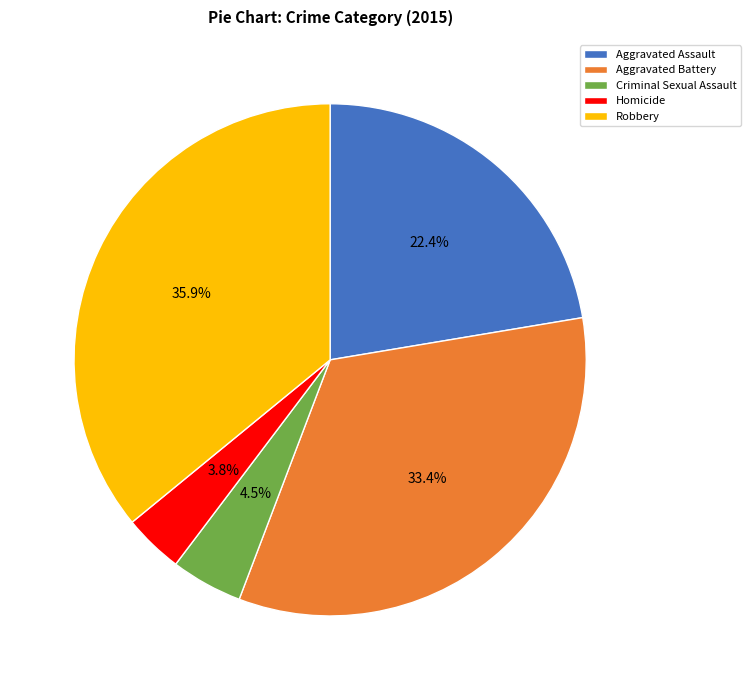

The Robbery slice represents 36% of the pie. True or false?

True